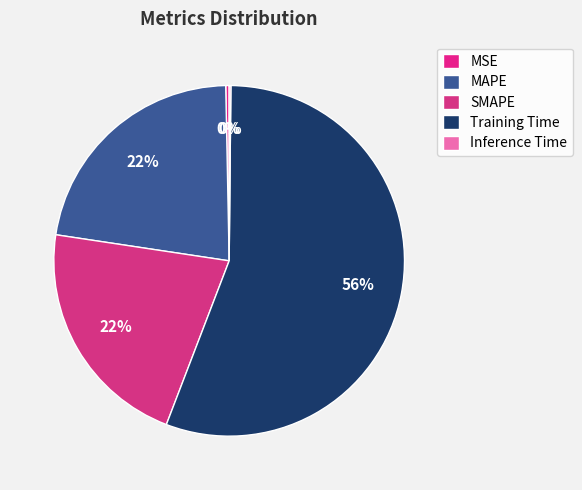

Which category has the smallest portion of the pie?

Inference Time